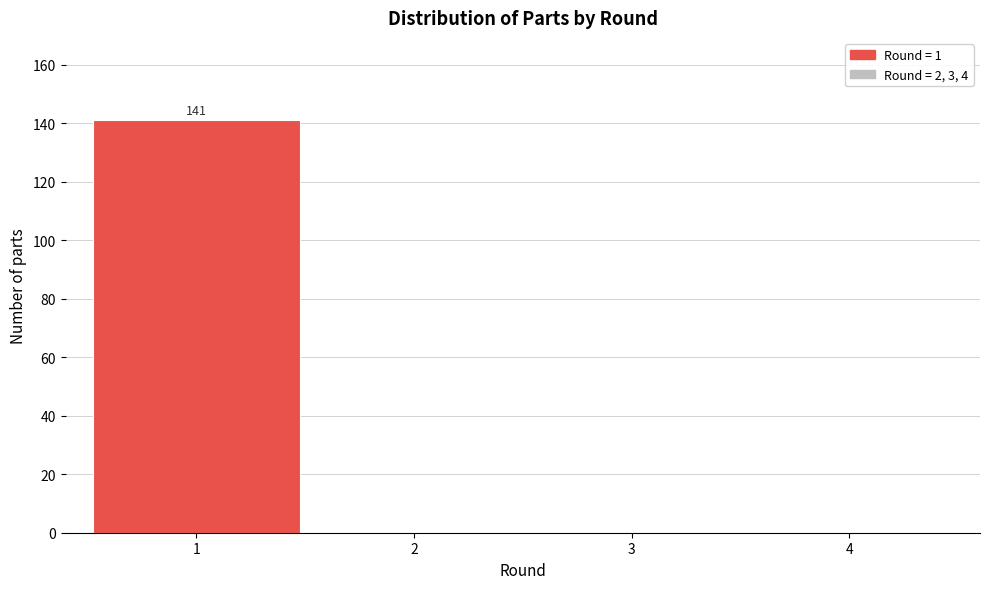

Over which range of the x-axis is the bar tallest?

0.5 to 1.5